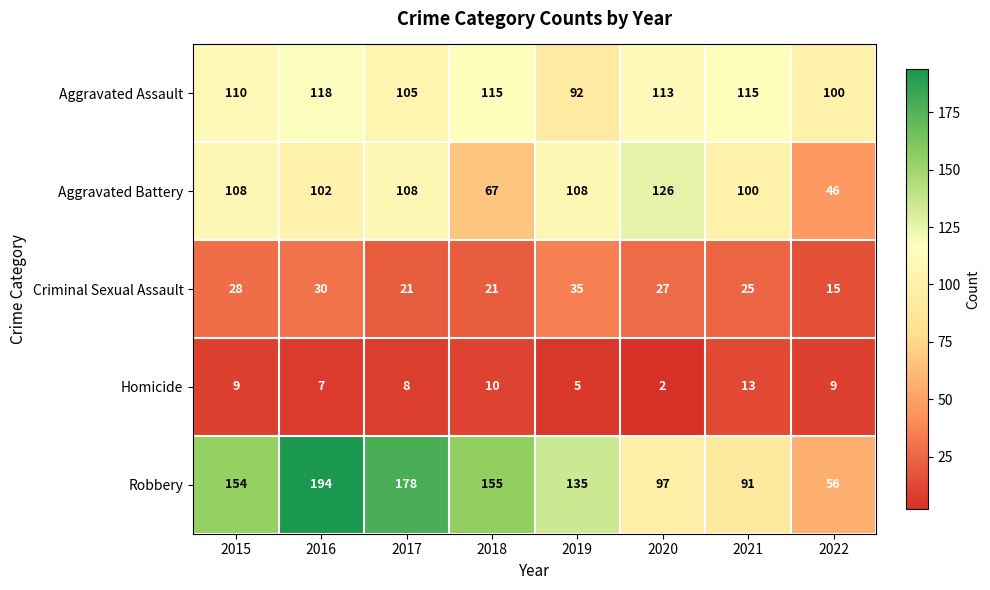

At which category does the chart reach its minimum across all series?

2020